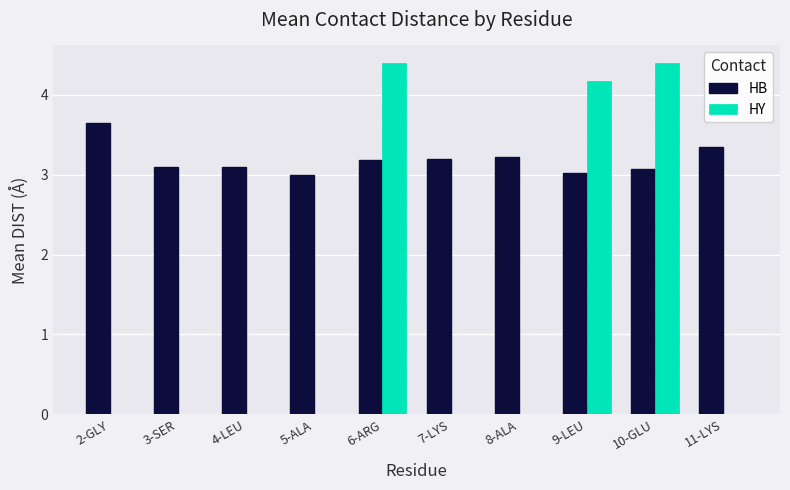

What value does the HY series have at 10-GLU?

4.4